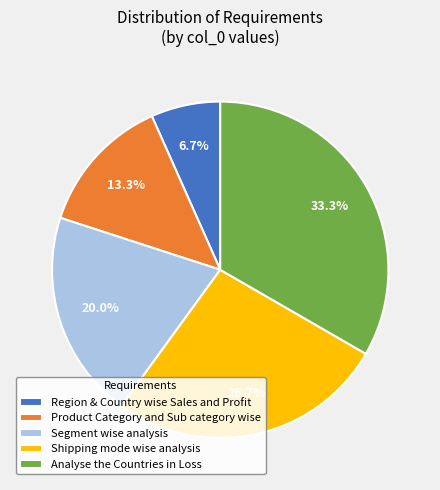

Which slice is the smallest?

Region & Country wise Sales and Profit